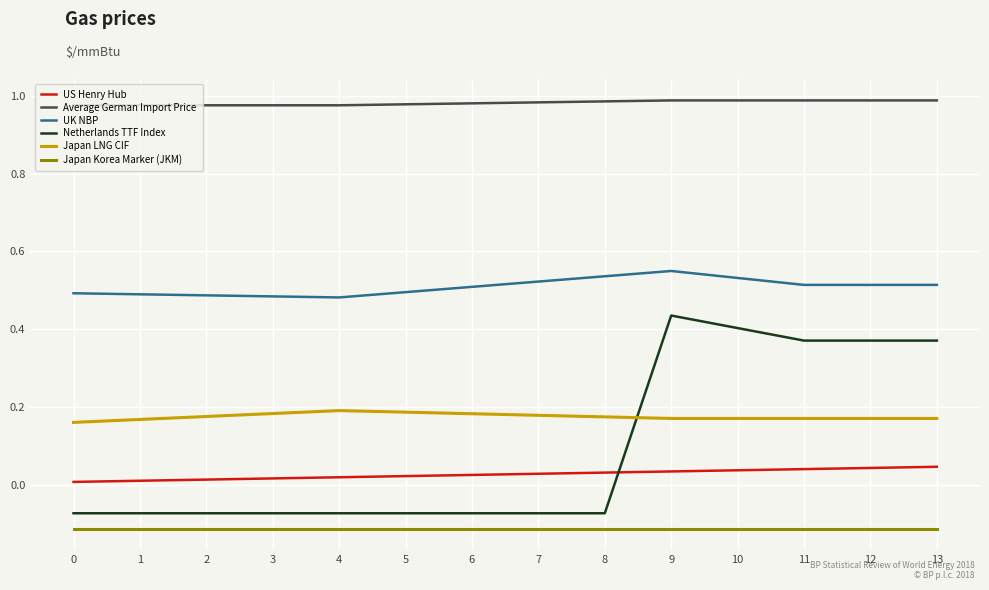

Is the value of UK NBP at 11 greater than the value of US Henry Hub at 1?

Yes